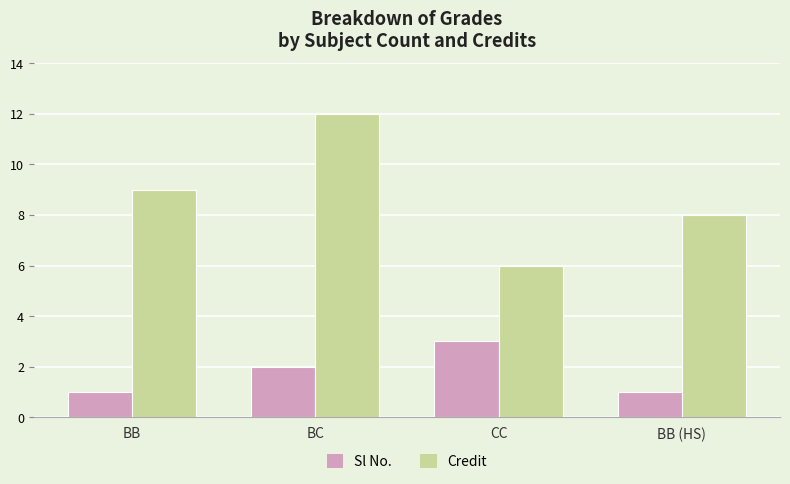

What is the difference between the maximum and minimum values in the Credit series?

6